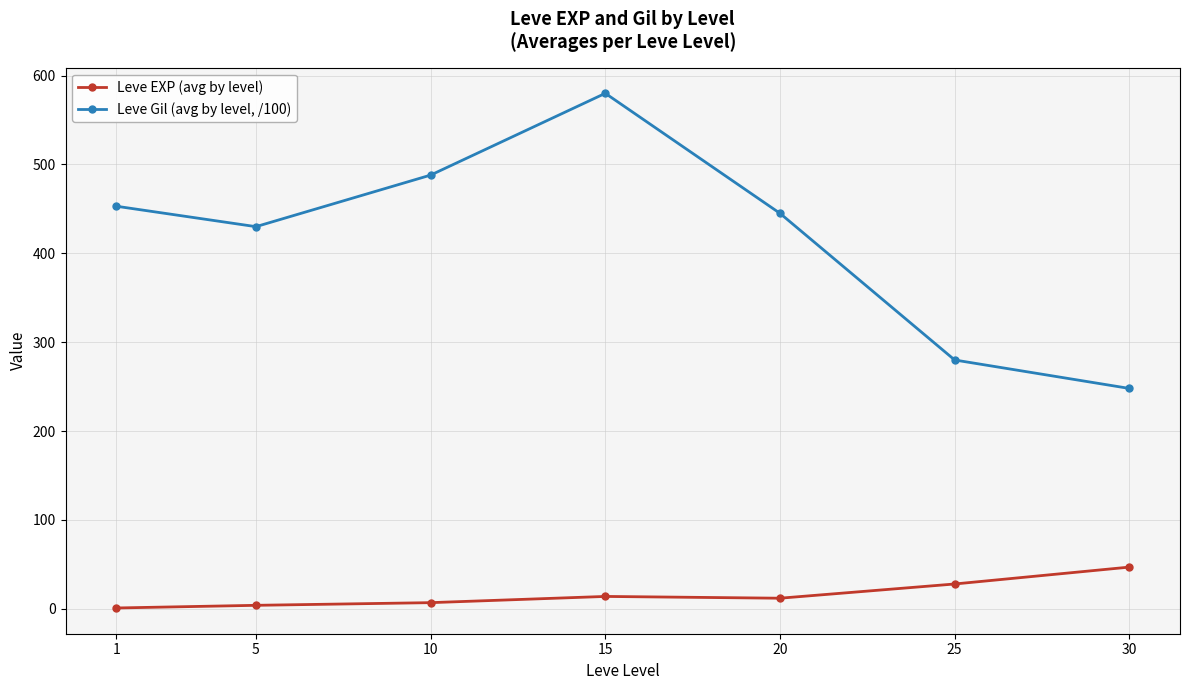

List the series in order of their peak value, highest first.

Leve Gil (avg by level, /100), Leve EXP (avg by level)